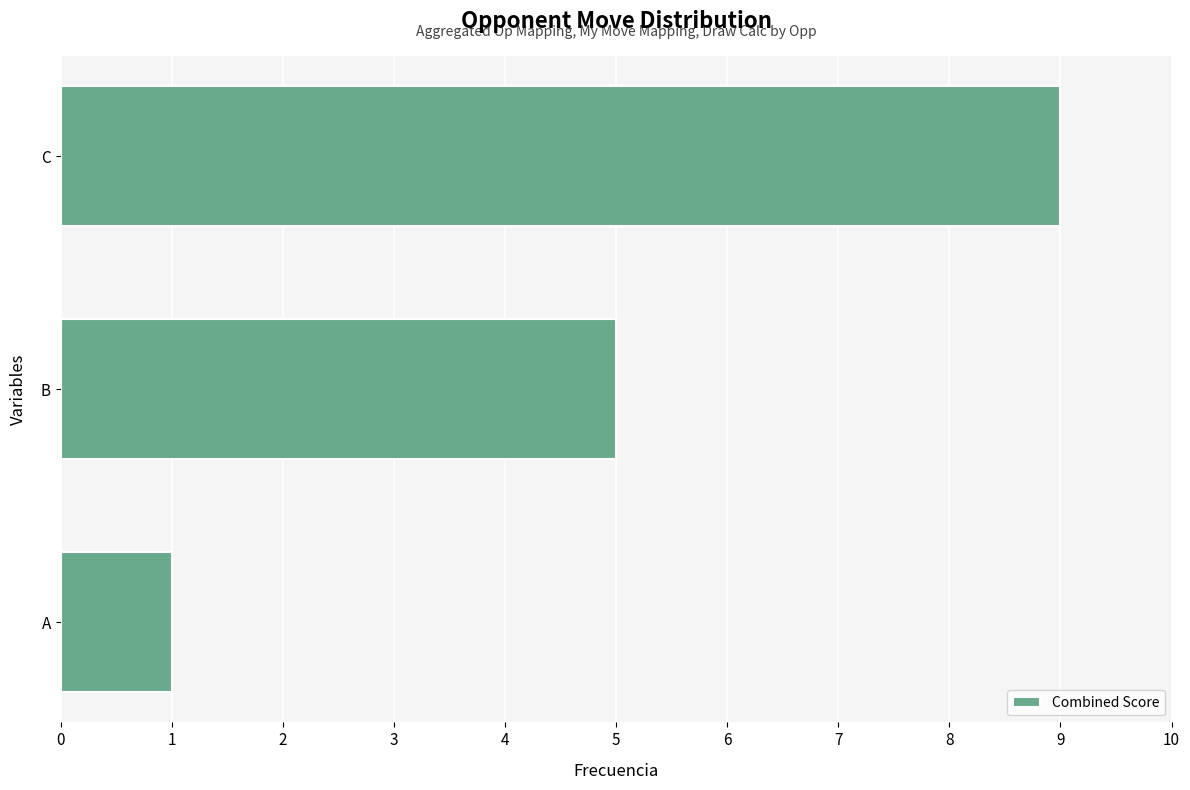

List the labels in order of value, largest first.

C, B, A